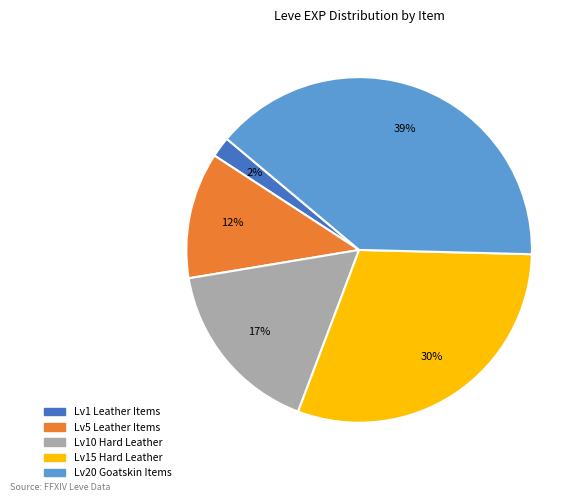

Is there a majority slice in this chart?

No